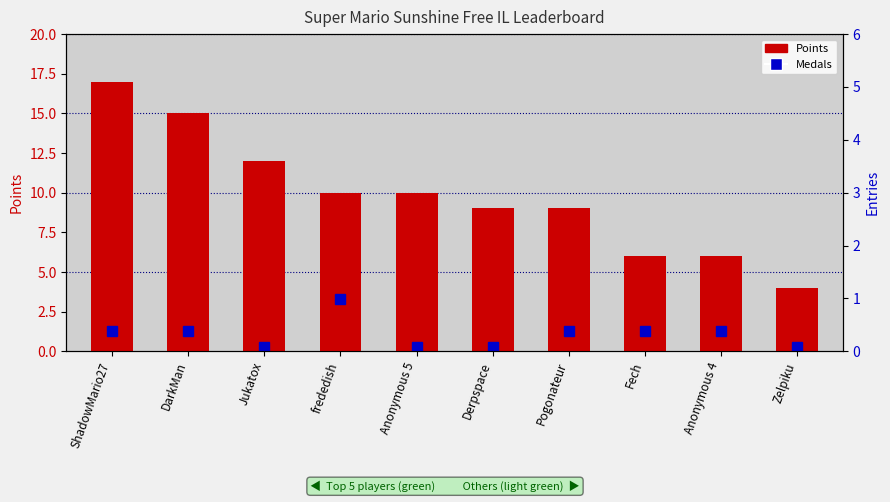

At which label does the data first exceed 10?

ShadowMario27